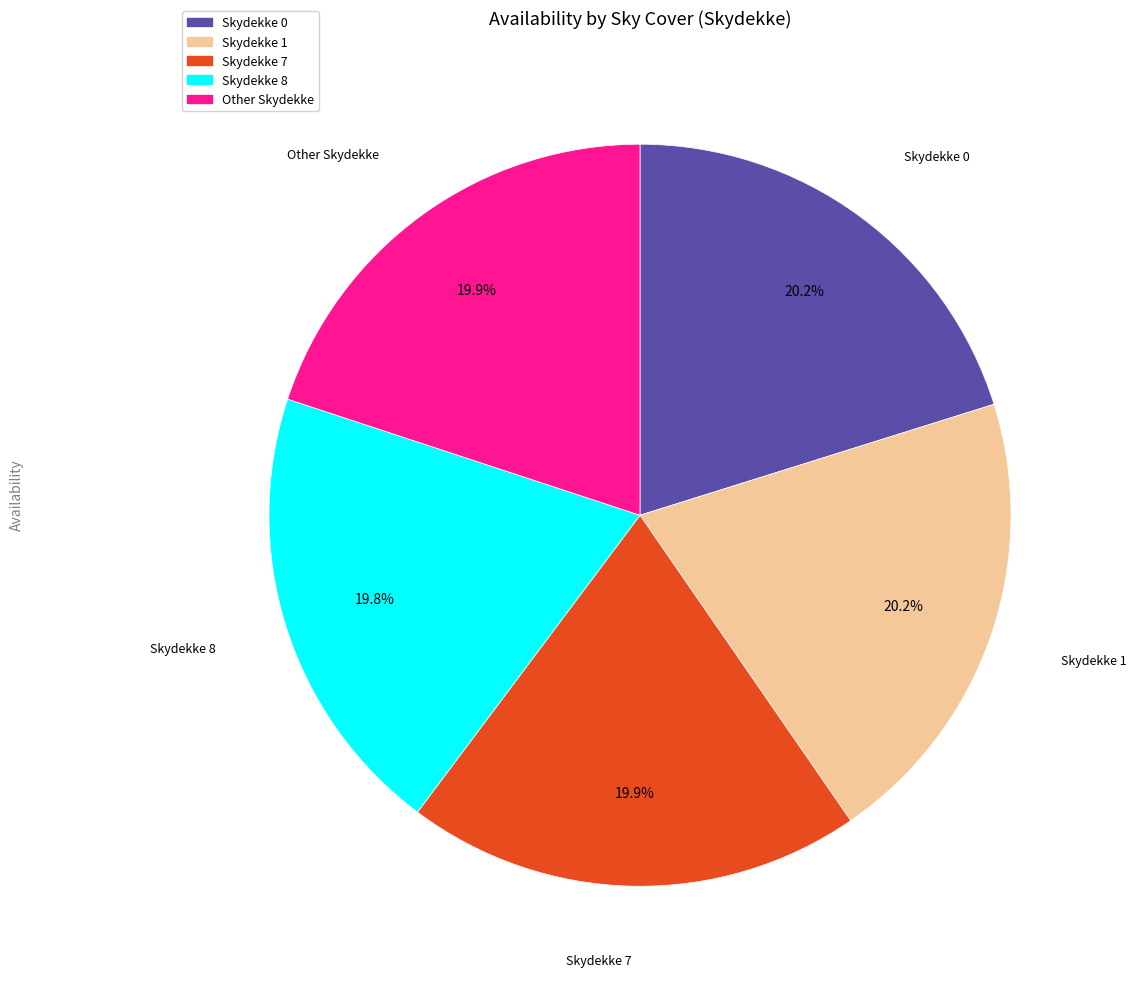

What portion of the pie excludes Skydekke 7?

80.1%